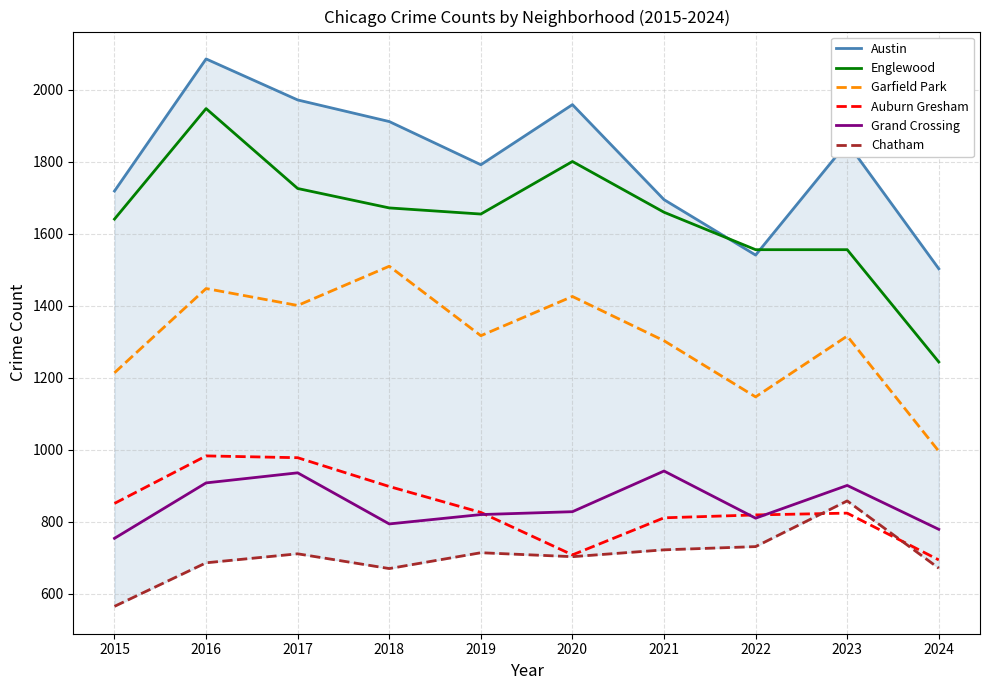

True or false: Englewood and Chatham intersect in this chart.

False